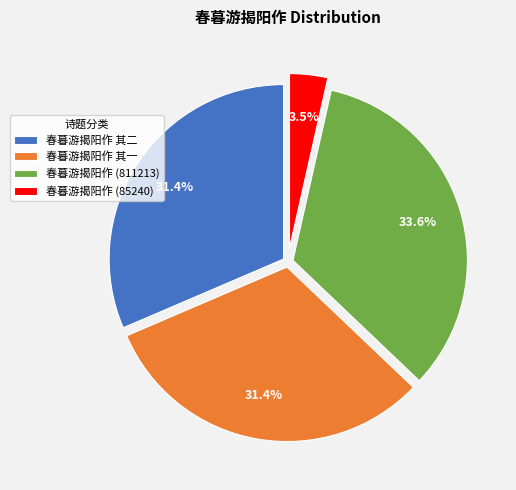

The 春暮游揭阳作 其一 slice represents 31% of the pie. True or false?

True